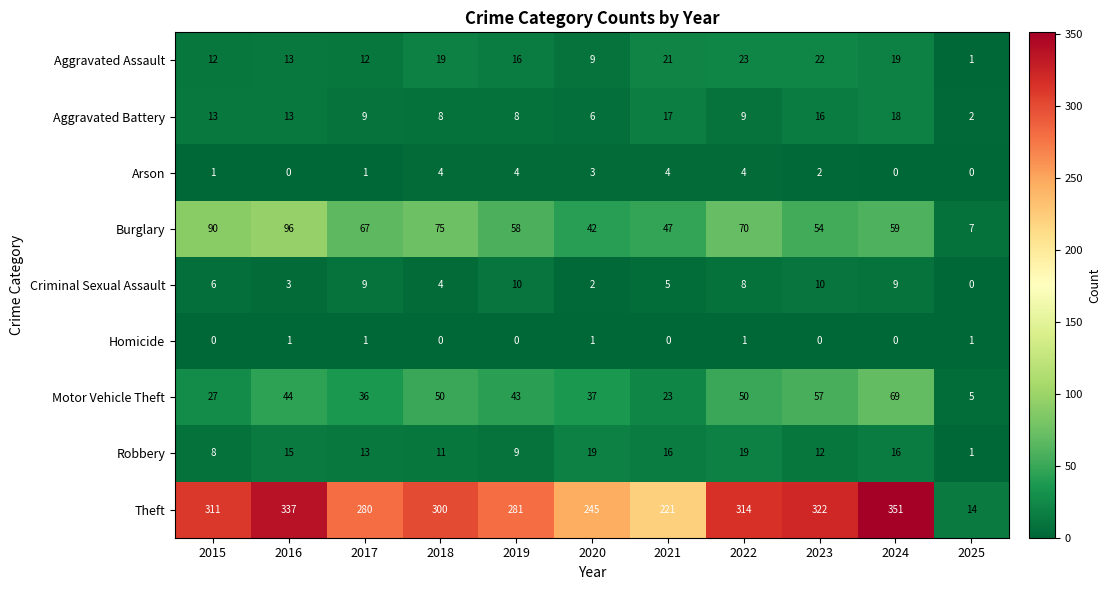

What is the maximum value shown in the chart?

351